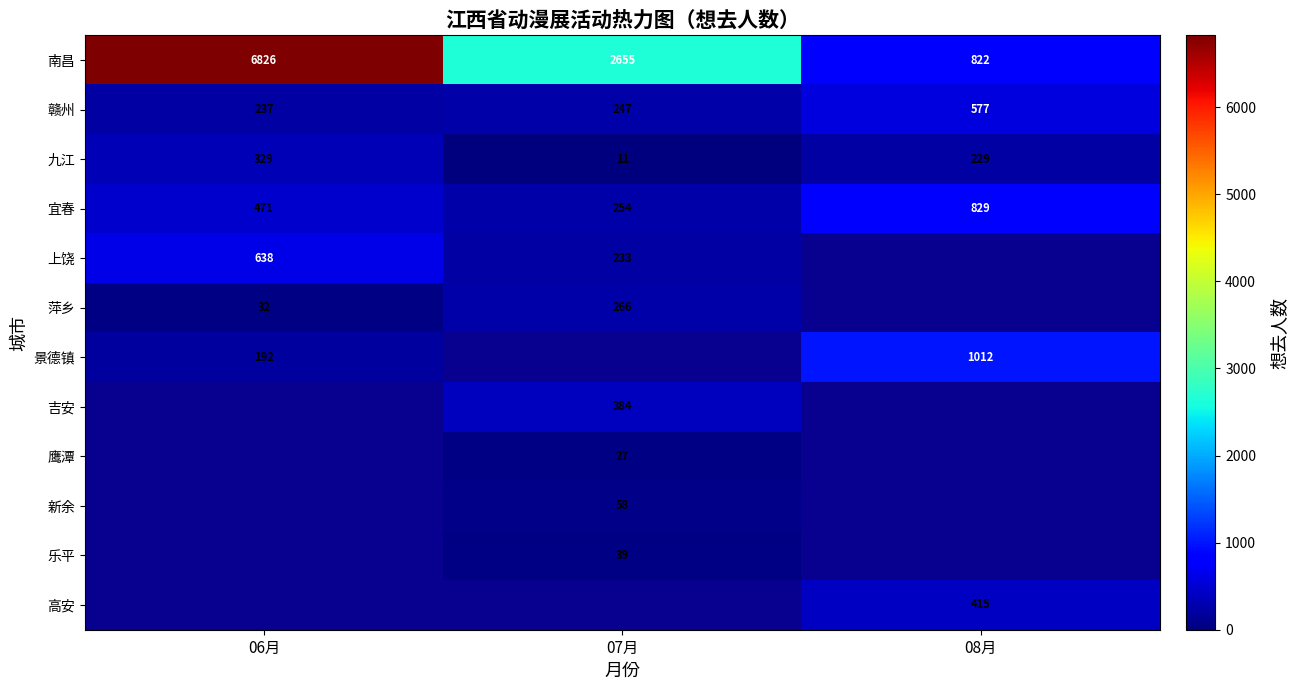

Is it true that 九江 equals 11 at 07月?

True